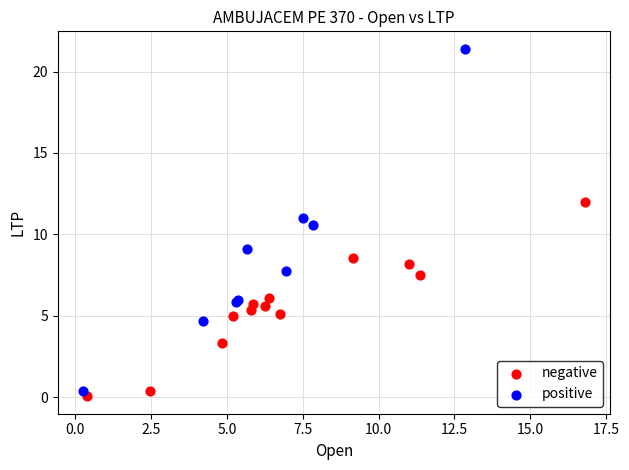

Which series reaches the maximum Y coordinate?

positive